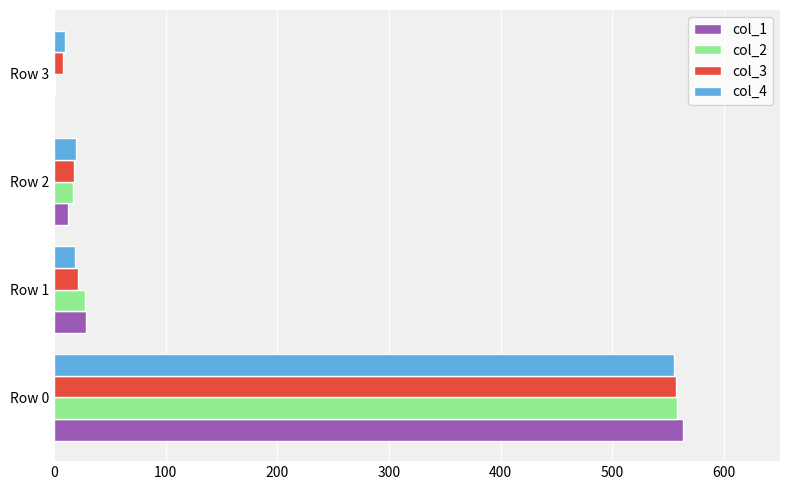

True or false: col_2 has a value of 859 at Row 0.

False